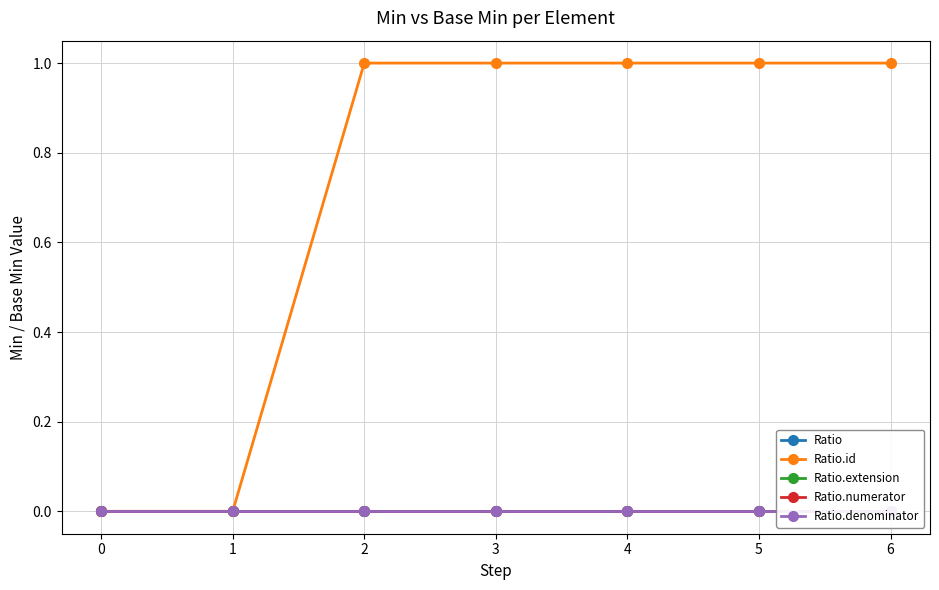

Reading left to right, extract all data points from this chart.

Ratio: 0=0	1=0	2=0	3=0	4=0	5=0	6=0
Ratio.id: 0=0	1=0	2=1	3=1	4=1	5=1	6=1
Ratio.extension: 0=0	1=0	2=0	3=0	4=0	5=0	6=0
Ratio.numerator: 0=0	1=0	2=0	3=0	4=0	5=0	6=0
Ratio.denominator: 0=0	1=0	2=0	3=0	4=0	5=0	6=0